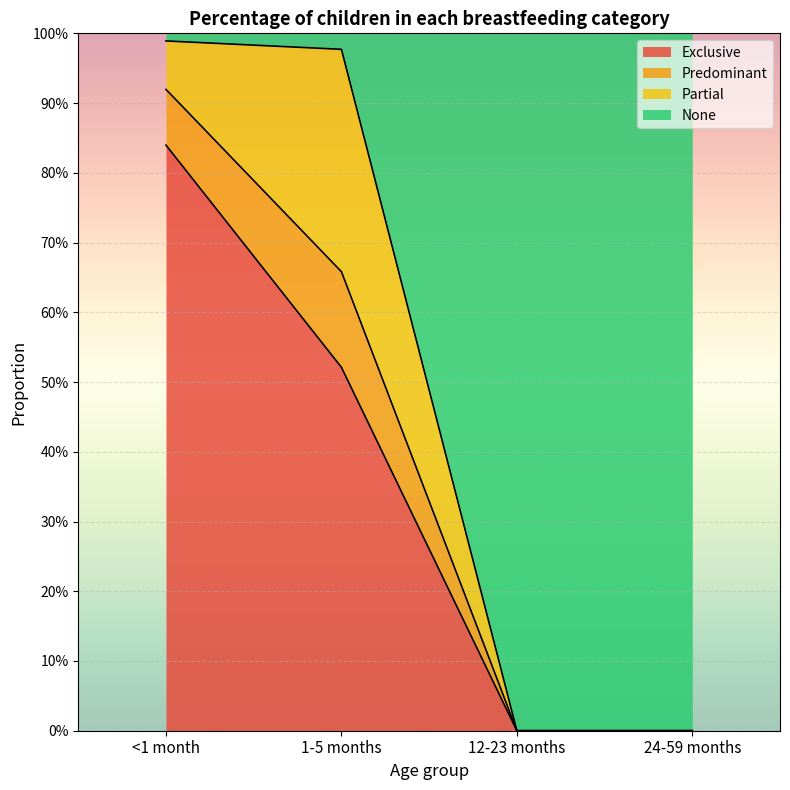

Which series has the largest total across all categories?

None